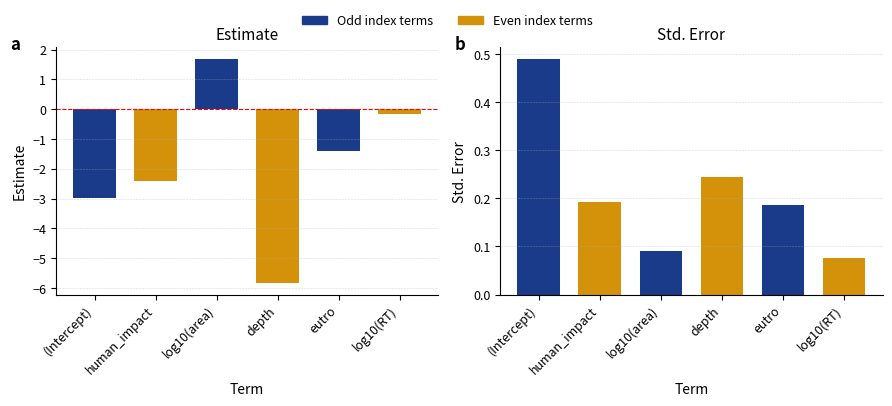

What is the difference between the highest and lowest values at depth?

6.1